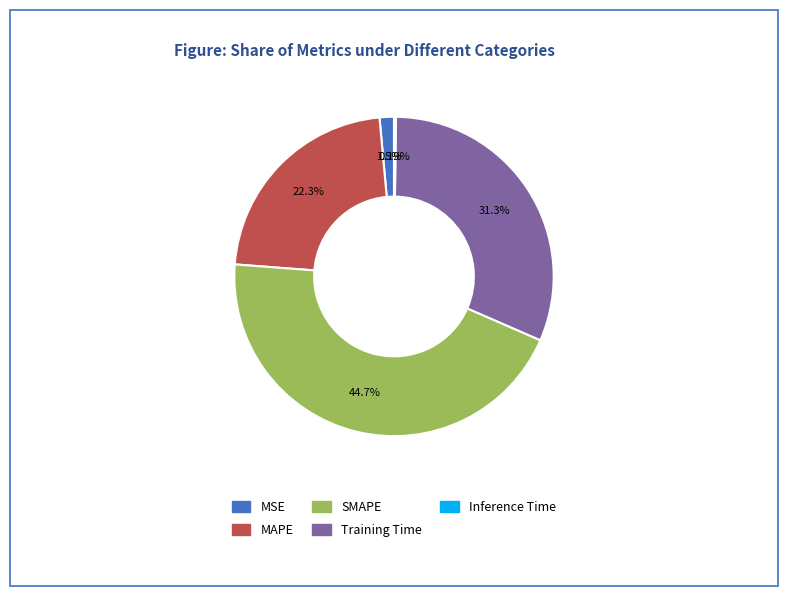

Which category has the biggest portion of the pie?

SMAPE